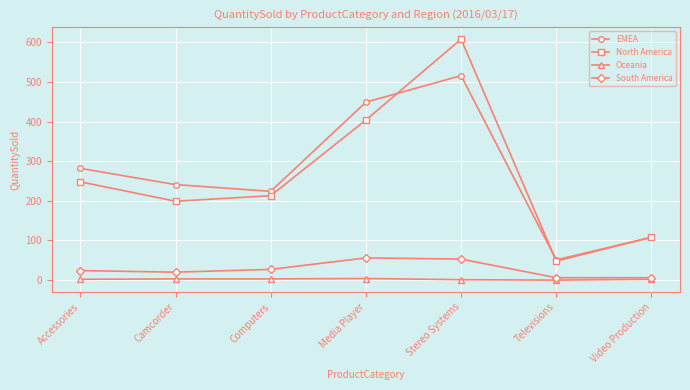

What is the average value of the EMEA series?

267